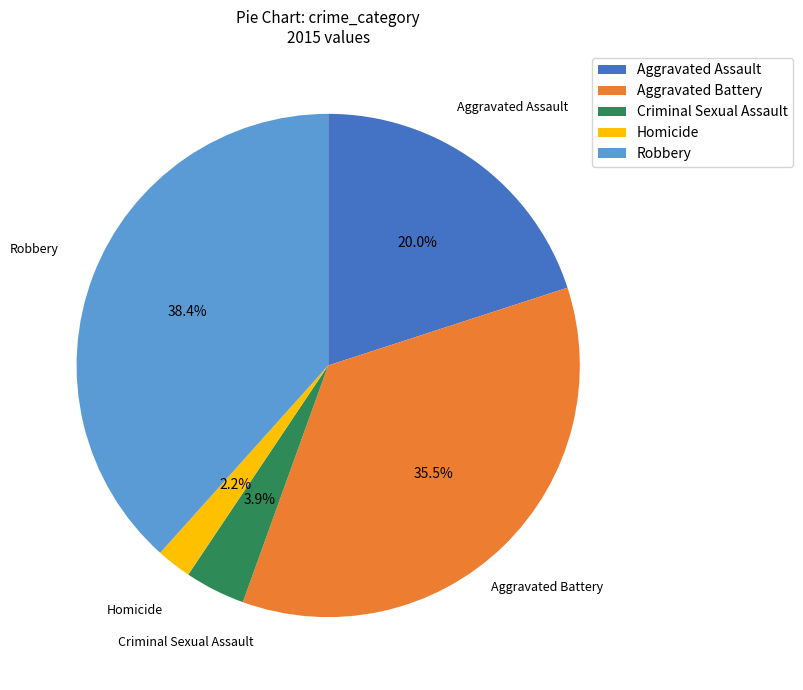

Is there a majority slice in this chart?

No